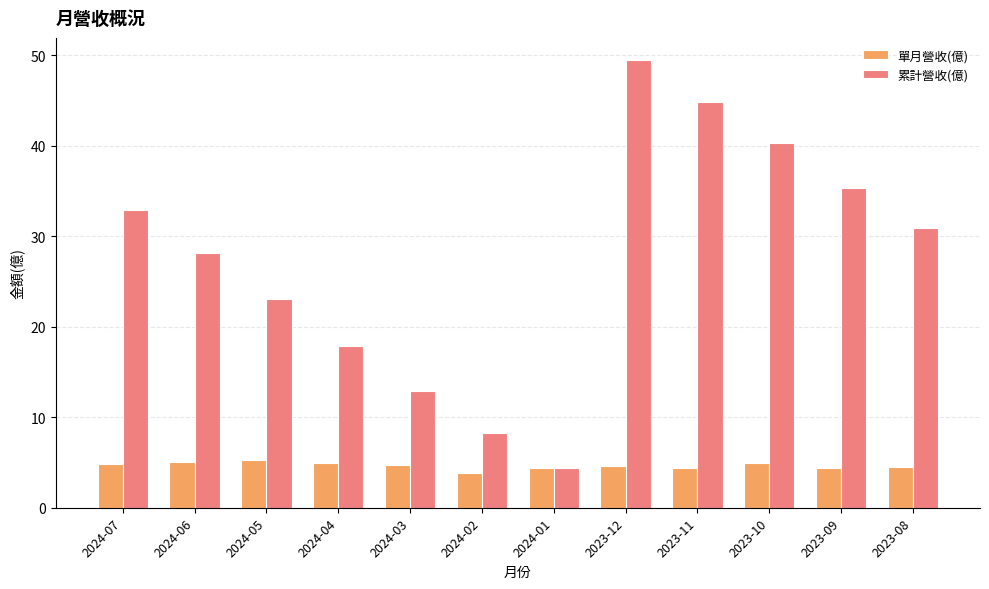

What position from the right is 2024-04?

9